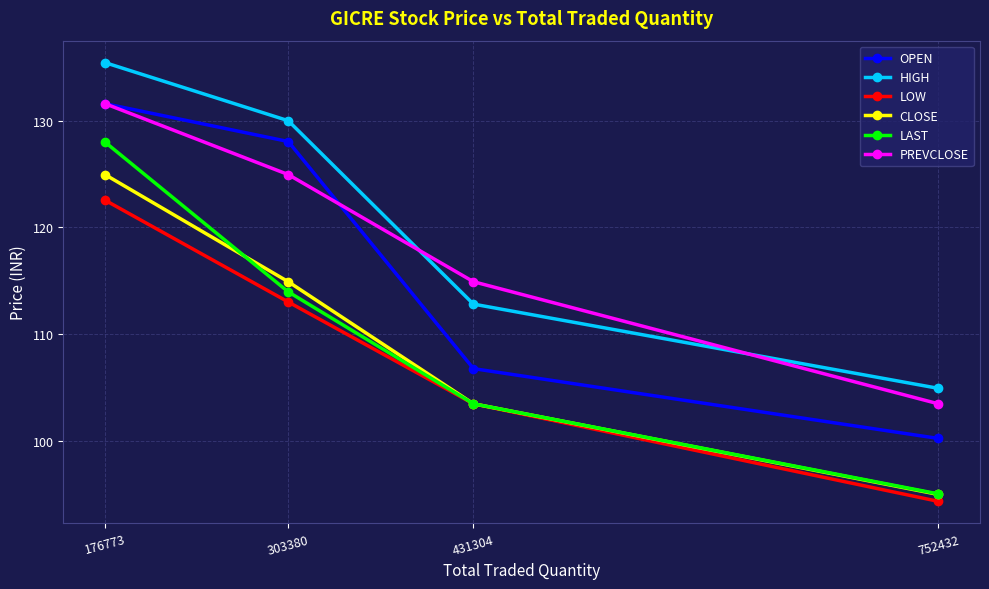

What are all the series names shown in the legend?

OPEN, HIGH, LOW, CLOSE, LAST, PREVCLOSE